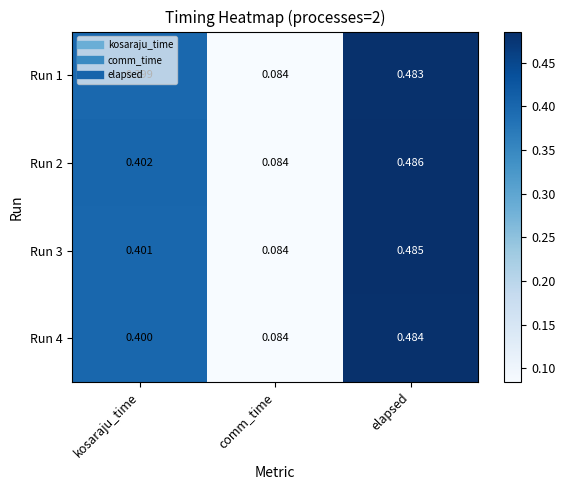

At which category is the sum across all series the highest?

elapsed